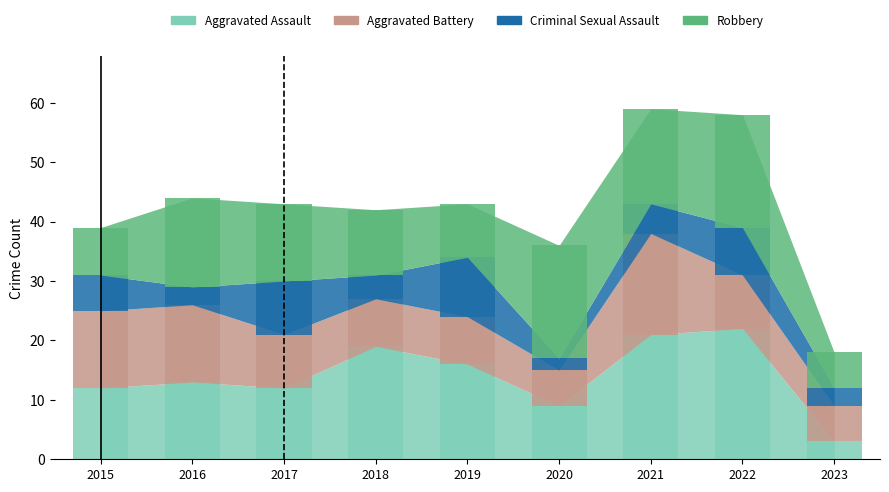

Between 2019 and 2017, which is larger?

2019